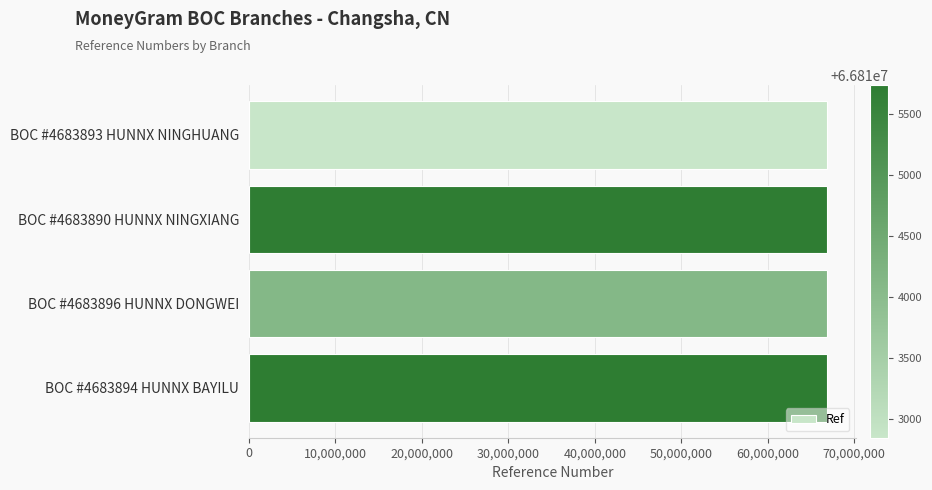

How many distinct data groups are displayed?

1